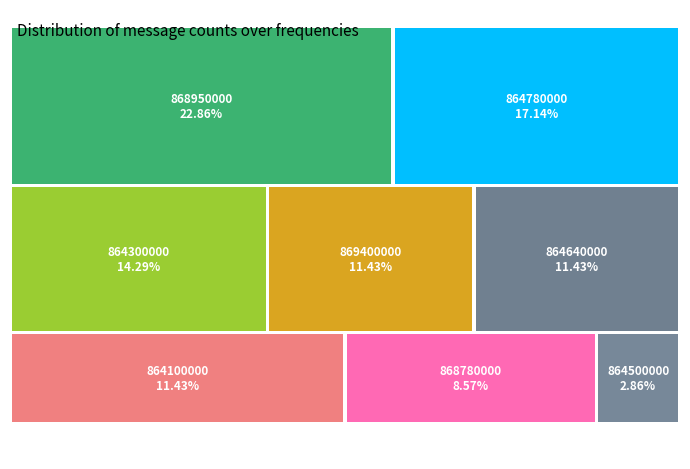

The 864300000 slice represents 3% of the pie. True or false?

False